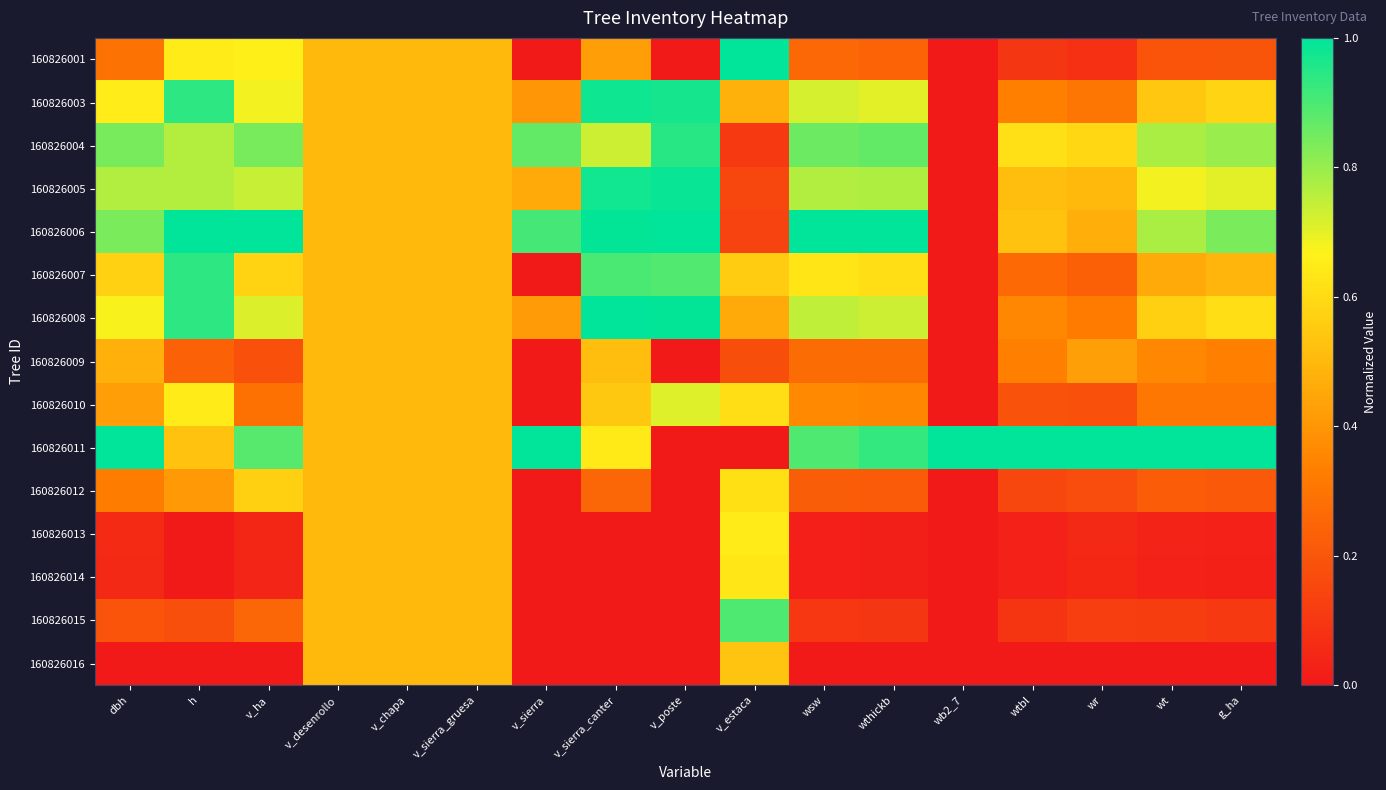

What is the spread (max minus min) of values at wthickb?

1.0